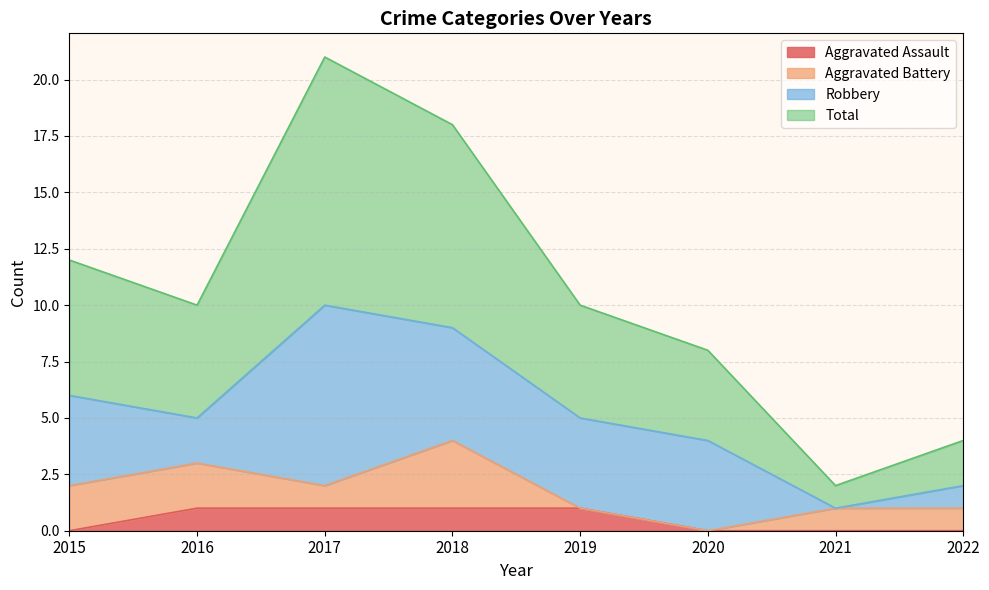

Which series has the largest total across all categories?

Total